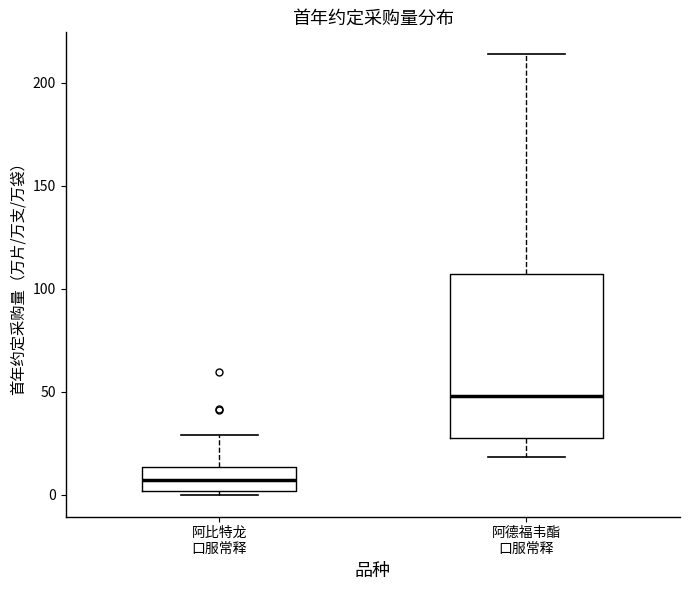

Which box has the lowest median line?

阿比特龙 口服常释